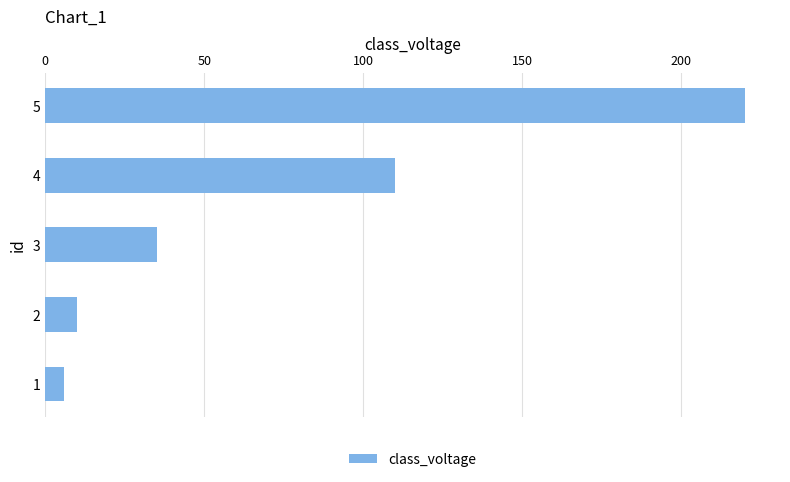

What is the sum of all values?

381